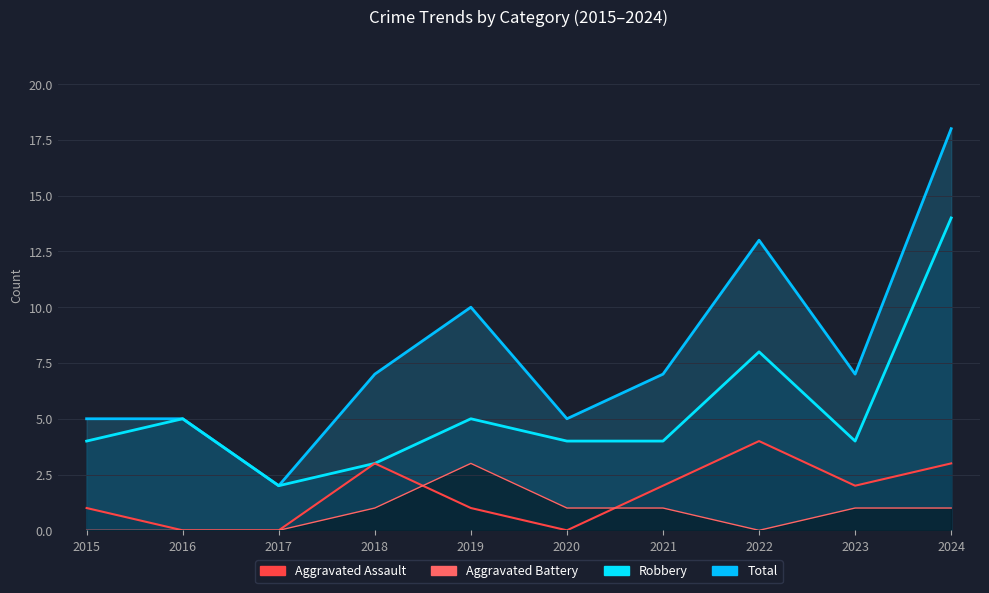

How many lines are shown in the chart?

4